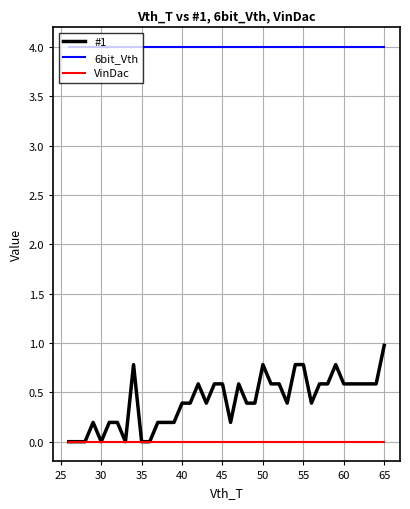

List the series in order of their peak value, highest first.

6bit_Vth, #1, VinDac